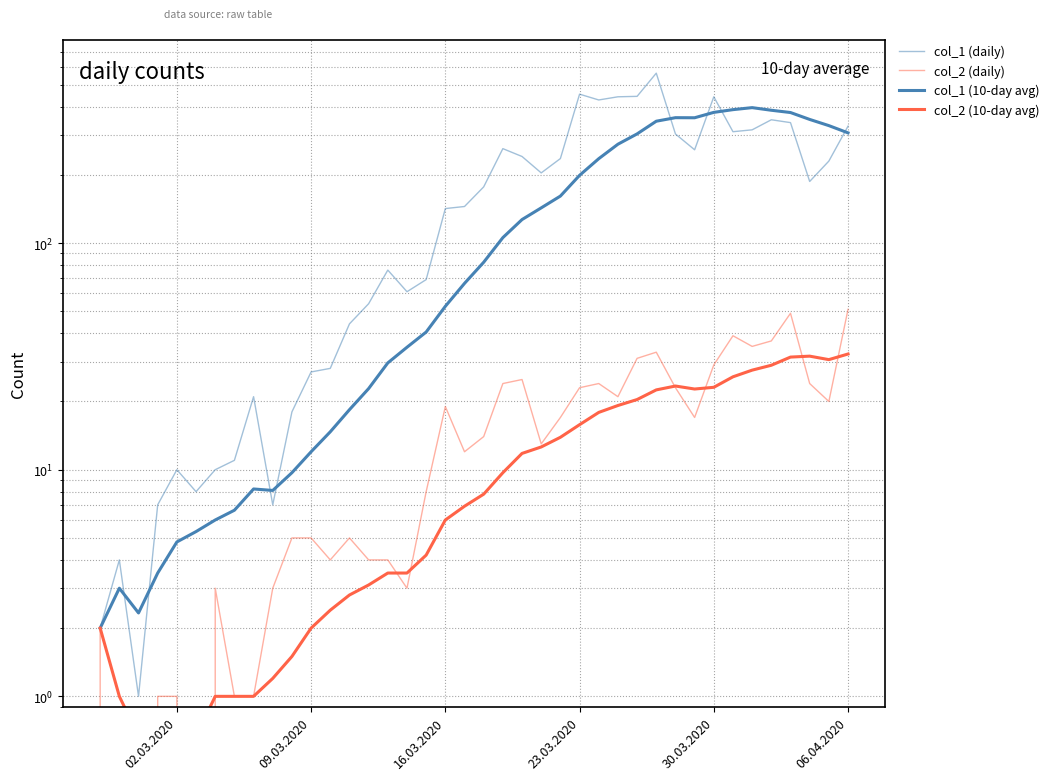

Reading left to right, list all the values displayed in this chart.

col_1 (daily): 2.0	4.0	1.0	7.0	10.0	8.0	10.0	11.0	21.0	7.0	18.0	27.0	28.0	44.0	54.0	76.0	61.0	69.0	142.0	145.0	177.0	261.0	241.0	204.0	236.0	454.0	428.0	442.0	444.0	562.0	303.0	258.0	442.0	310.0	316.0	350.0	340.0	187.0	230.0	328.0
col_2 (daily): 2.0	0.0	0.0	1.0	1.0	0.0	3.0	1.0	1.0	3.0	5.0	5.0	4.0	5.0	4.0	4.0	3.0	8.0	19.0	12.0	14.0	24.0	25.0	13.0	17.0	23.0	24.0	21.0	31.0	33.0	23.0	17.0	29.0	39.0	35.0	37.0	49.0	24.0	20.0	51.0
col_1 (10-day avg): 2.0	3.0	2.3	3.5	4.8	5.3	6.0	6.6	8.2	8.1	9.7	12.0	14.7	18.4	22.8	29.6	34.7	40.5	52.6	66.4	82.3	105.7	127.0	143.0	161.2	199.0	235.7	273.0	303.2	344.9	357.5	357.2	377.3	387.9	395.9	385.5	376.7	351.2	329.8	306.4
col_2 (10-day avg): 2.0	1.0	0.7	0.8	0.8	0.7	1.0	1.0	1.0	1.2	1.5	2.0	2.4	2.8	3.1	3.5	3.5	4.2	6.0	6.9	7.8	9.7	11.8	12.6	13.9	15.8	17.9	19.2	20.4	22.5	23.4	22.7	23.1	25.7	27.5	28.9	31.4	31.7	30.6	32.4